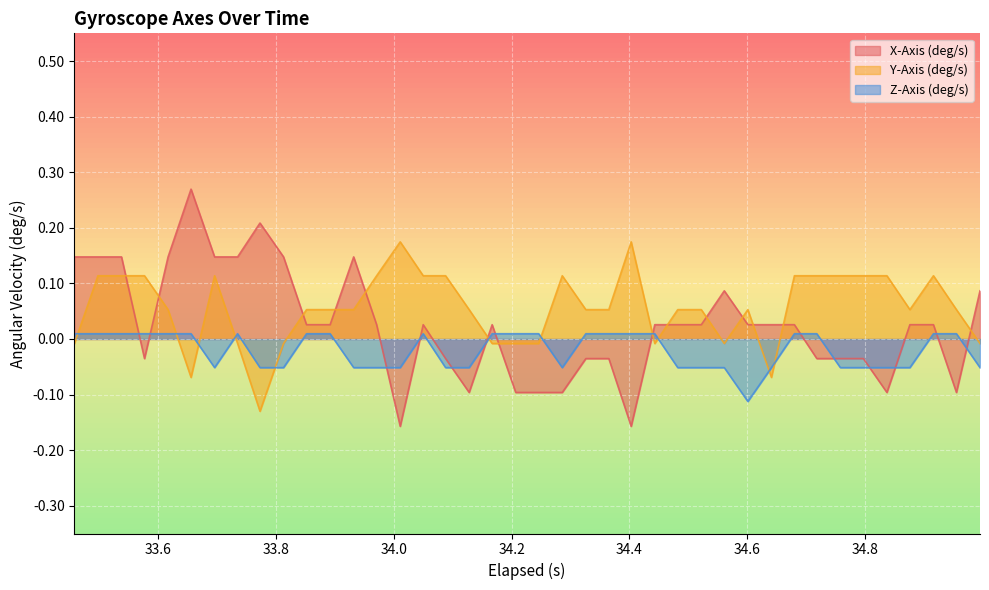

True or false: Z-Axis (deg/s) and X-Axis (deg/s) cross at least once.

True